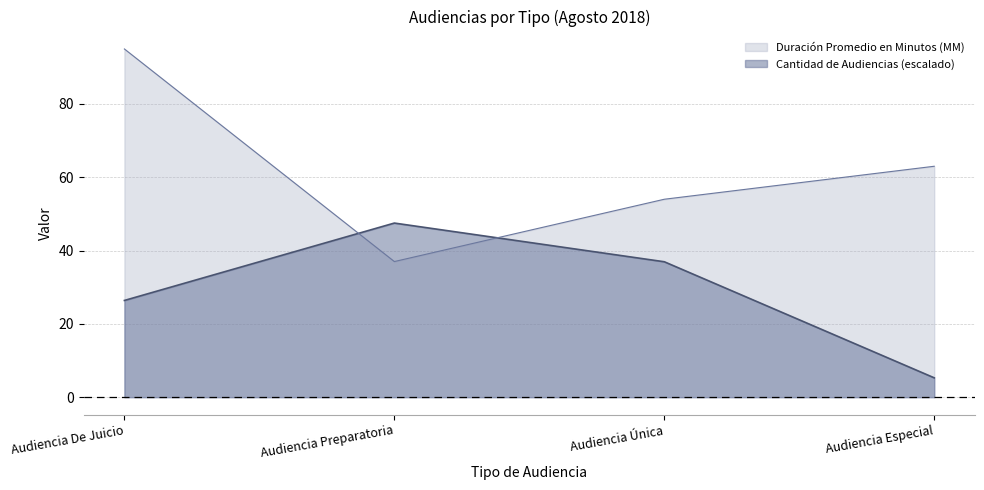

List the series in order of their overall mean, lowest first.

Cantidad de Audiencias (escalado), Duración Promedio en Minutos (MM)